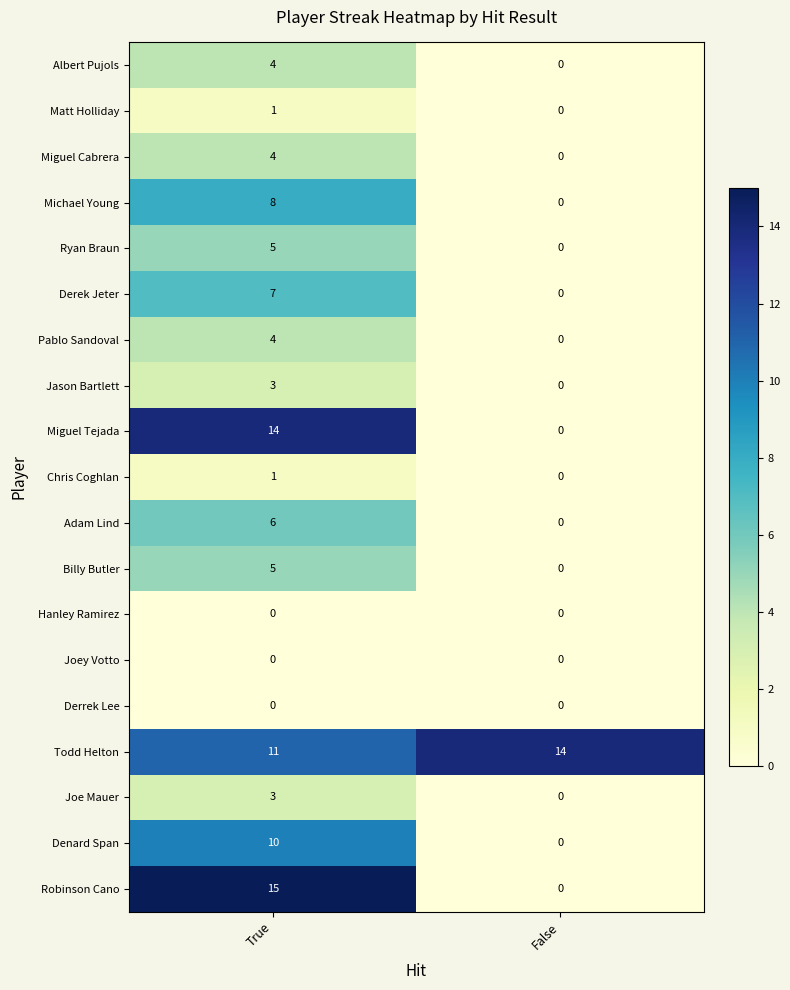

What is the approximate value of Pablo Sandoval at True?

4